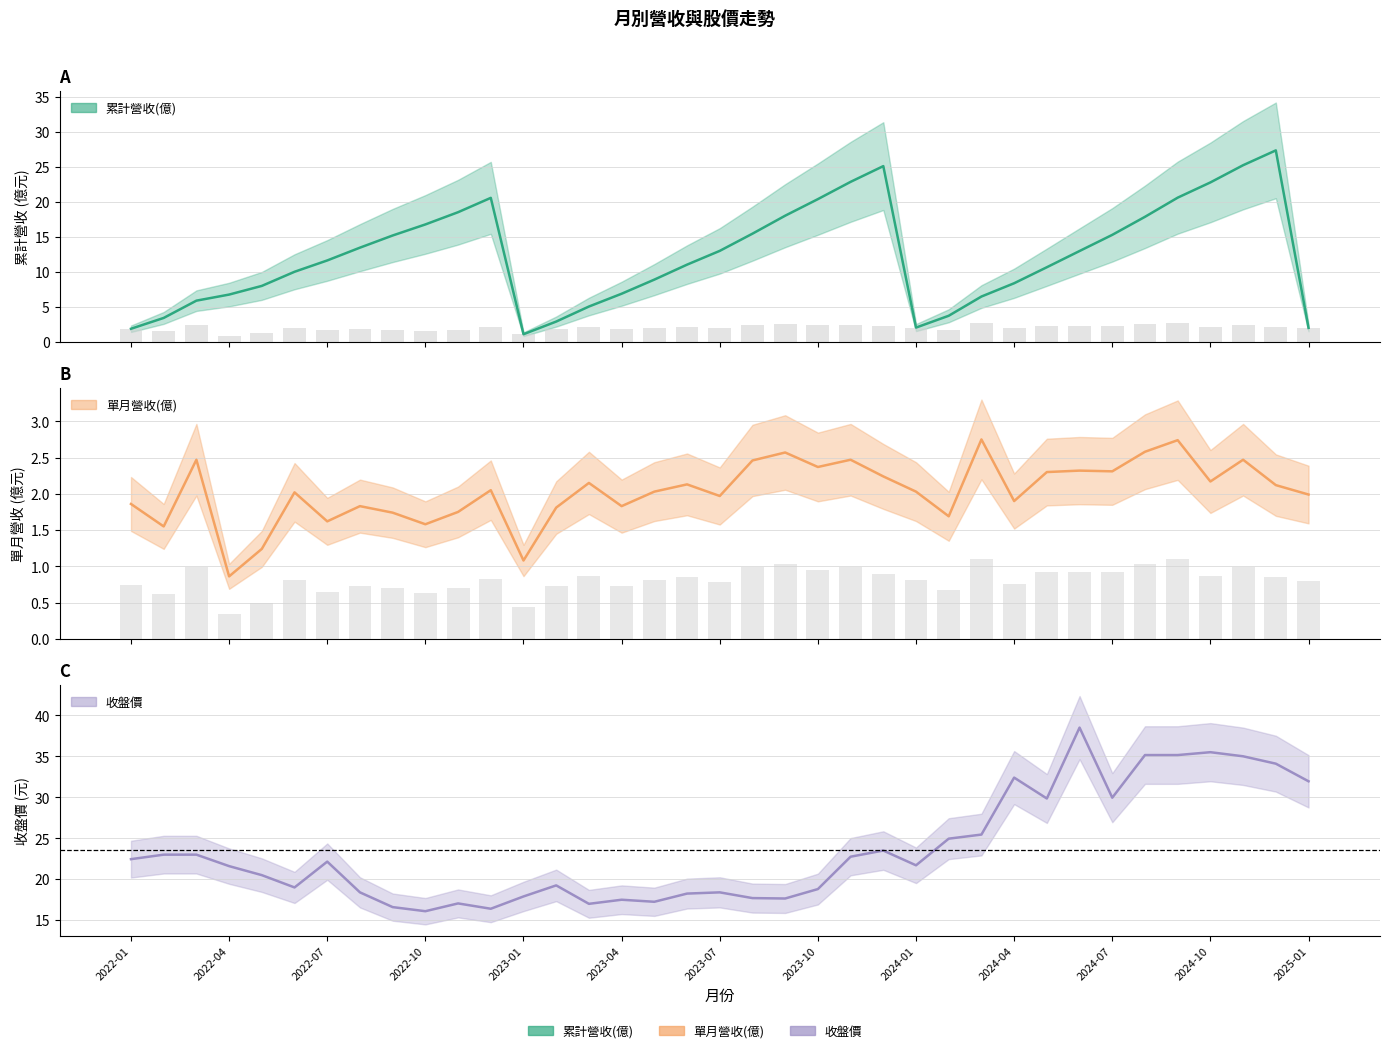

Reading right to left, list all the values displayed in this chart.

累計營收(億): 2025-01=2.0	2024-12=27.4	2024-11=25.2	2024-10=22.8	2024-09=20.6	2024-08=17.9	2024-07=15.3	2024-06=13.0	2024-05=10.7	2024-04=8.4	2024-03=6.5	2024-02=3.7	2024-01=2.0	2023-12=25.1	2023-11=22.9	2023-10=20.4	2023-09=18.0	2023-08=15.5	2023-07=13.0	2023-06=11.0	2023-05=8.9	2023-04=6.9	2023-03=5.0	2023-02=2.9	2023-01=1.1	2022-12=20.6	2022-11=18.5	2022-10=16.8	2022-09=15.2	2022-08=13.5	2022-07=11.6	2022-06=10.0	2022-05=8.0	2022-04=6.8	2022-03=5.9	2022-02=3.4	2022-01=1.9
單月營收(億): 2025-01=2.0	2024-12=2.1	2024-11=2.5	2024-10=2.2	2024-09=2.7	2024-08=2.6	2024-07=2.3	2024-06=2.3	2024-05=2.3	2024-04=1.9	2024-03=2.8	2024-02=1.7	2024-01=2.0	2023-12=2.2	2023-11=2.5	2023-10=2.4	2023-09=2.6	2023-08=2.5	2023-07=2.0	2023-06=2.1	2023-05=2.0	2023-04=1.8	2023-03=2.1	2023-02=1.8	2023-01=1.1	2022-12=2.0	2022-11=1.8	2022-10=1.6	2022-09=1.7	2022-08=1.8	2022-07=1.6	2022-06=2.0	2022-05=1.2	2022-04=0.9	2022-03=2.5	2022-02=1.6	2022-01=1.9
收盤價: 2025-01=31.9	2024-12=34.1	2024-11=35.0	2024-10=35.5	2024-09=35.1	2024-08=35.1	2024-07=29.9	2024-06=38.5	2024-05=29.9	2024-04=32.4	2024-03=25.4	2024-02=24.9	2024-01=21.7	2023-12=23.5	2023-11=22.8	2023-10=18.8	2023-09=17.6	2023-08=17.7	2023-07=18.4	2023-06=18.2	2023-05=17.2	2023-04=17.5	2023-03=17.0	2023-02=19.2	2023-01=17.9	2022-12=16.4	2022-11=17.1	2022-10=16.1	2022-09=16.6	2022-08=18.4	2022-07=22.1	2022-06=19.0	2022-05=20.5	2022-04=21.6	2022-03=23.0	2022-02=23.0	2022-01=22.4